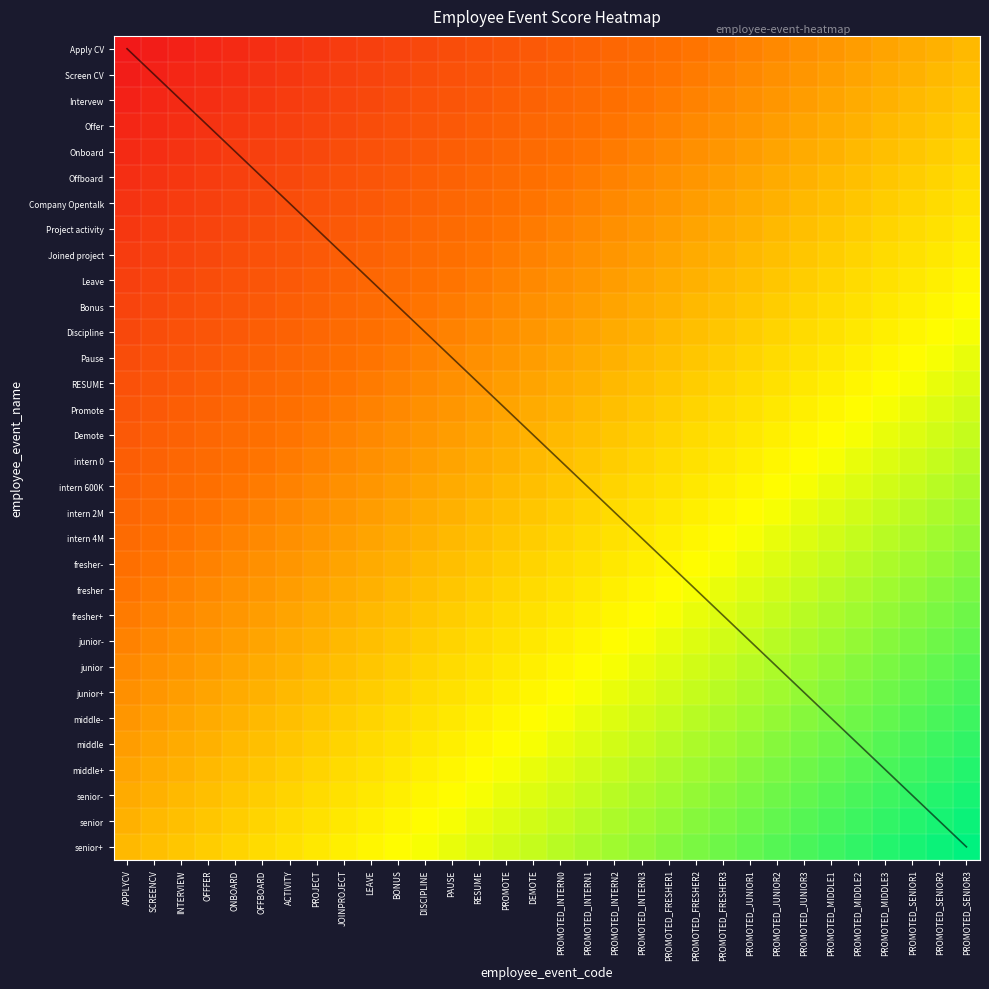

What is the total value across all series at PROMOTED_MIDDLE3?

22.5